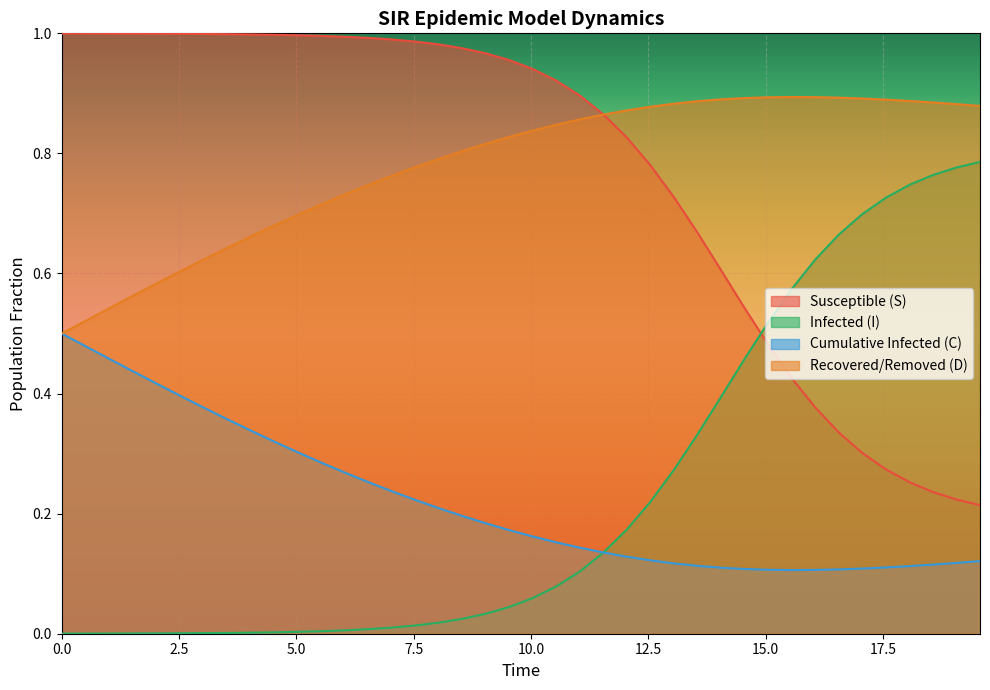

What is the difference between the maximum and second lowest values in the I series?

0.8